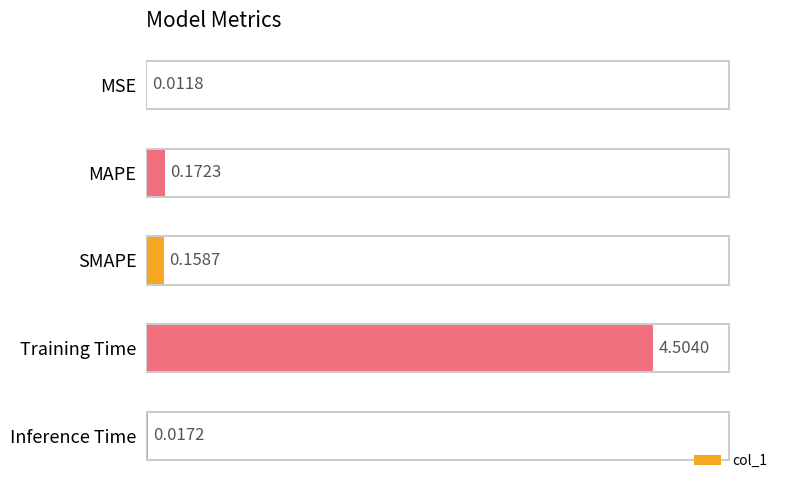

Count the number of categories in the chart.

5